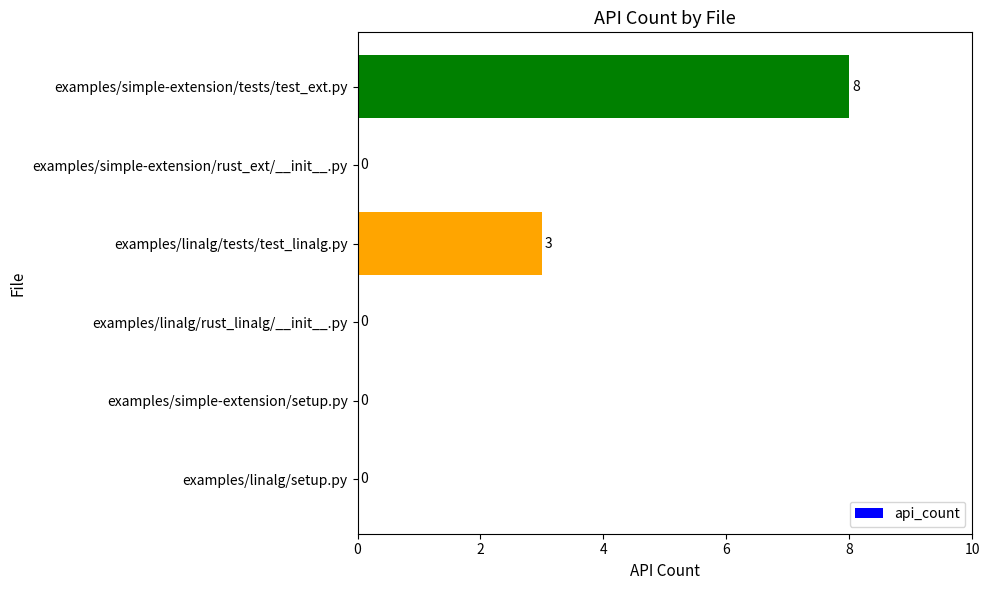

At which label is the value closest to 4?

examples/linalg/tests/test_linalg.py